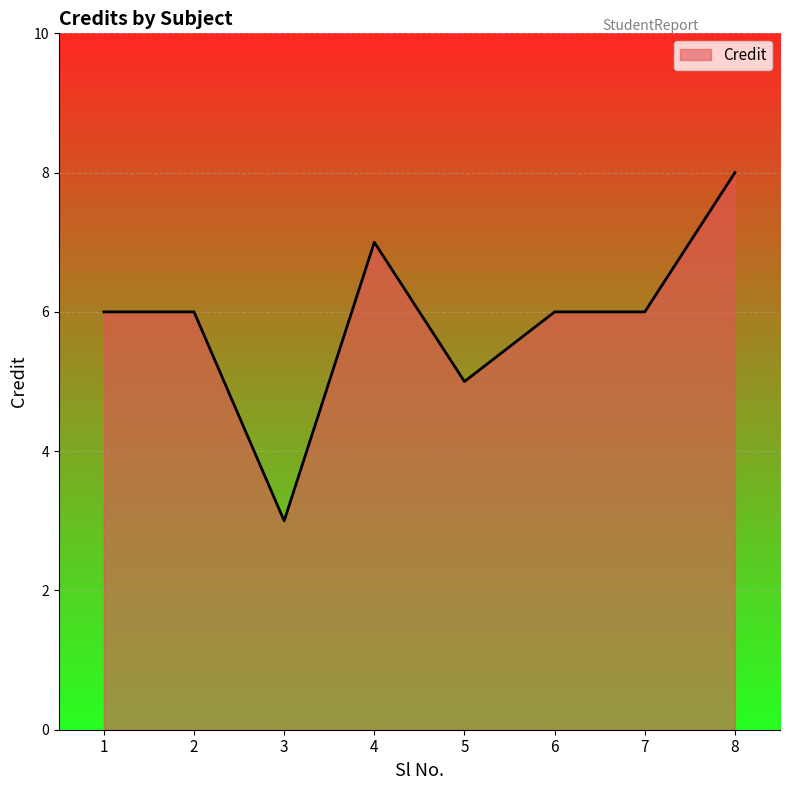

Is it true that the value at 4 is 7?

True